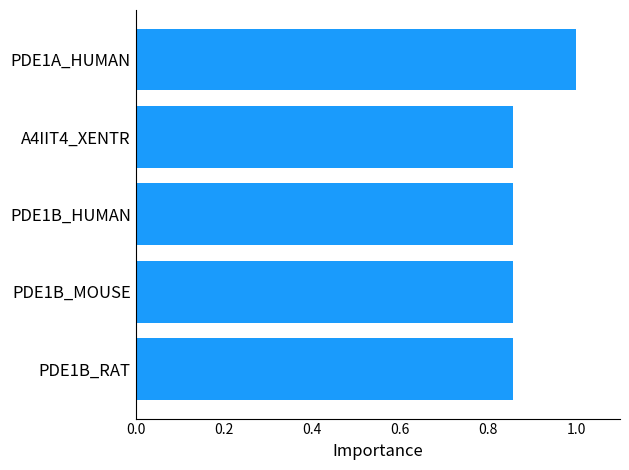

What is the sum of the values at PDE1B_RAT and PDE1B_MOUSE?

1.7